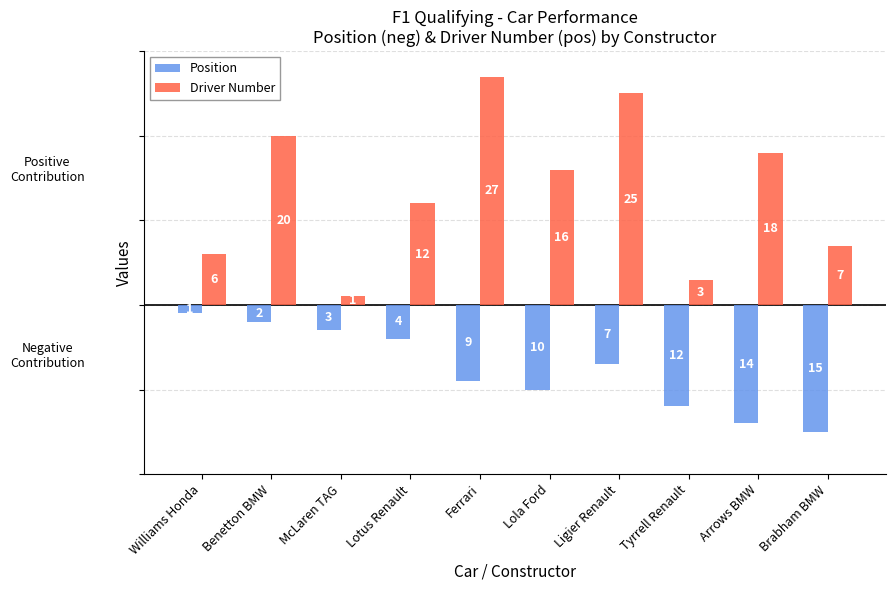

Read the Driver Number value at Lola Ford.

16